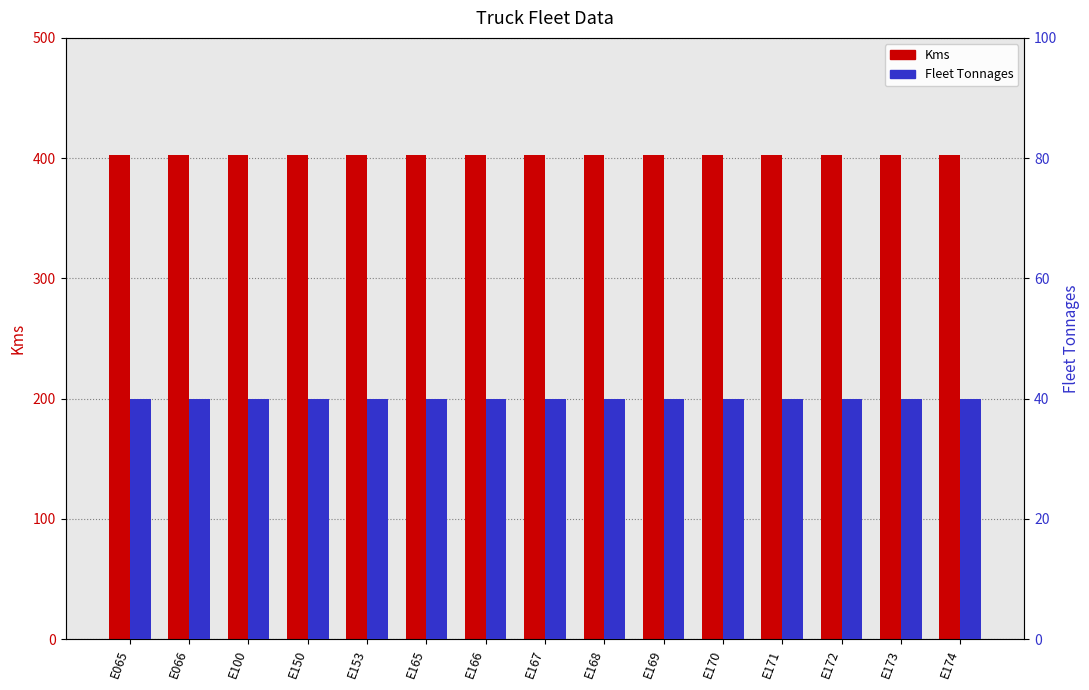

What are all the series names shown in the legend?

Kms, Fleet Tonnages